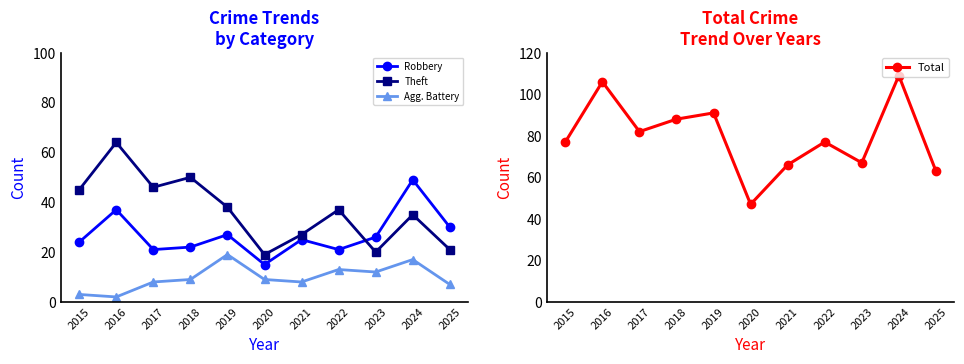

The Theft series shows 45 at 2015. True or false?

True